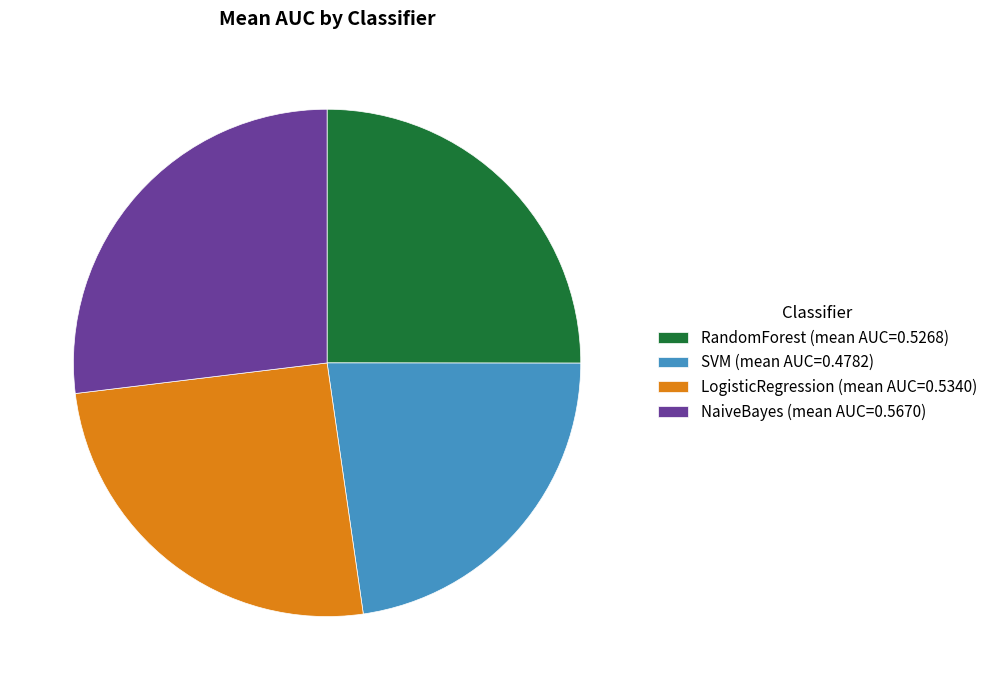

Approximately how many times larger is the value at NaiveBayes (mean AUC=0.5670) compared to RandomForest (mean AUC=0.5268)?

1.1